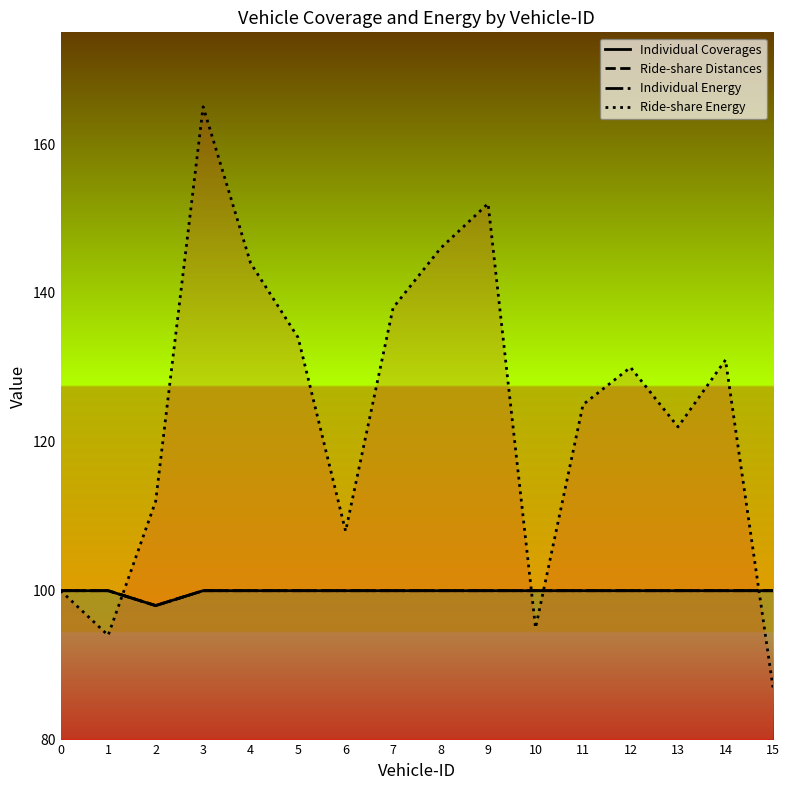

In Individual Coverages, how many points are lower than both neighbors (excluding endpoints)?

1